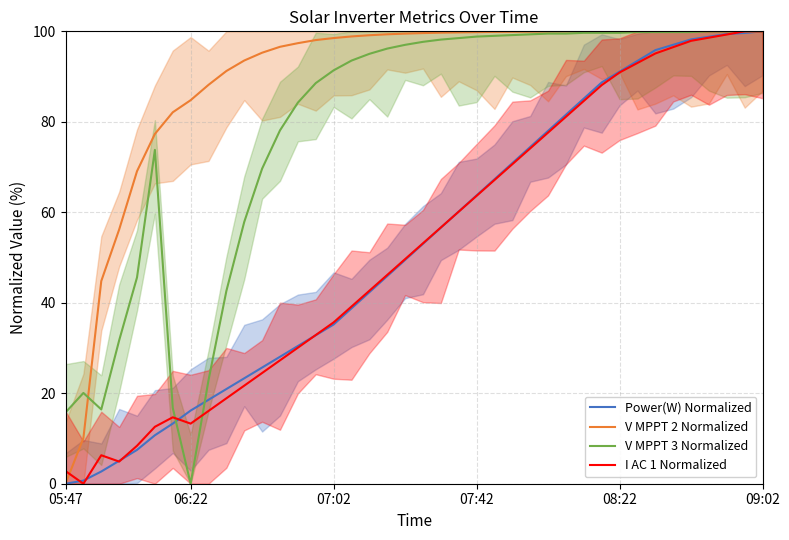

What is the highest value of the V MPPT 2 Normalized series?

100.0